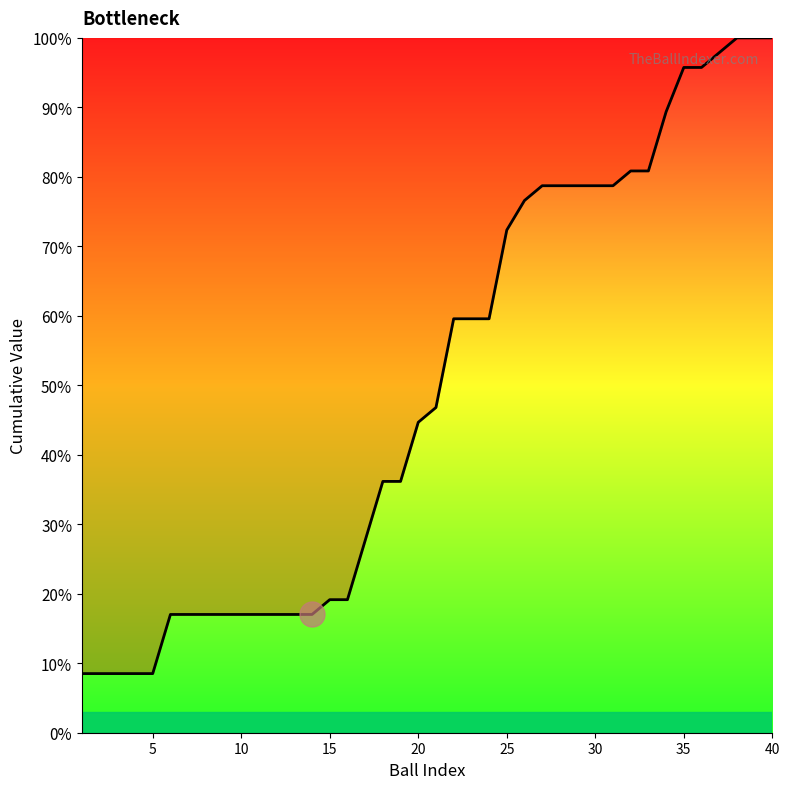

The value at 20 is 71.1. True or false?

False